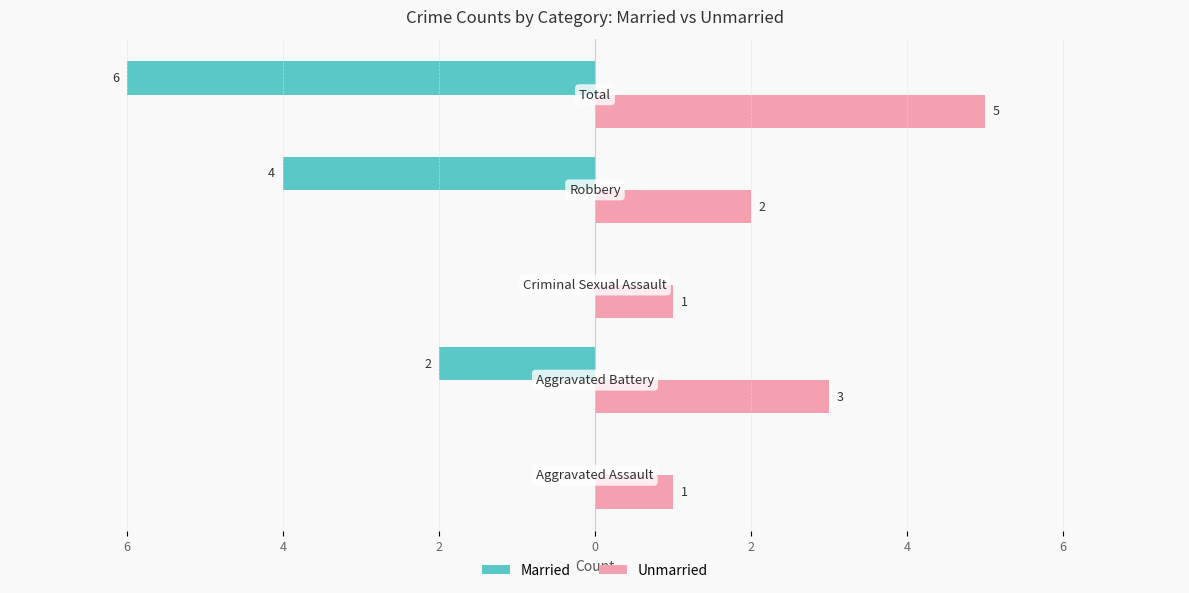

What are all the series names shown in the legend?

Married, Unmarried